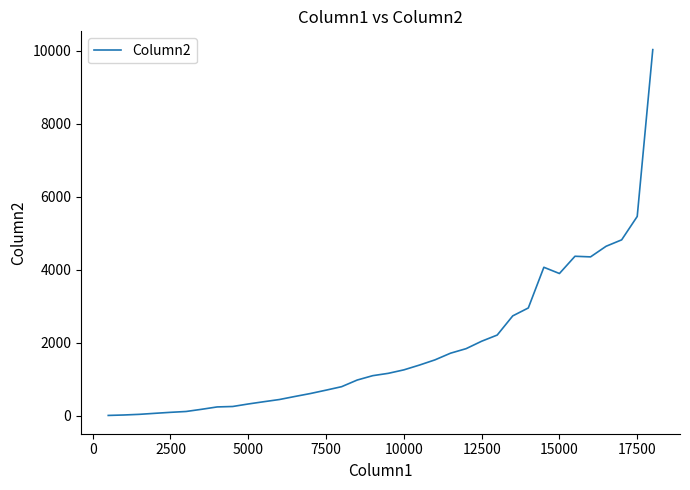

What is the difference between the maximum and minimum values?

10027